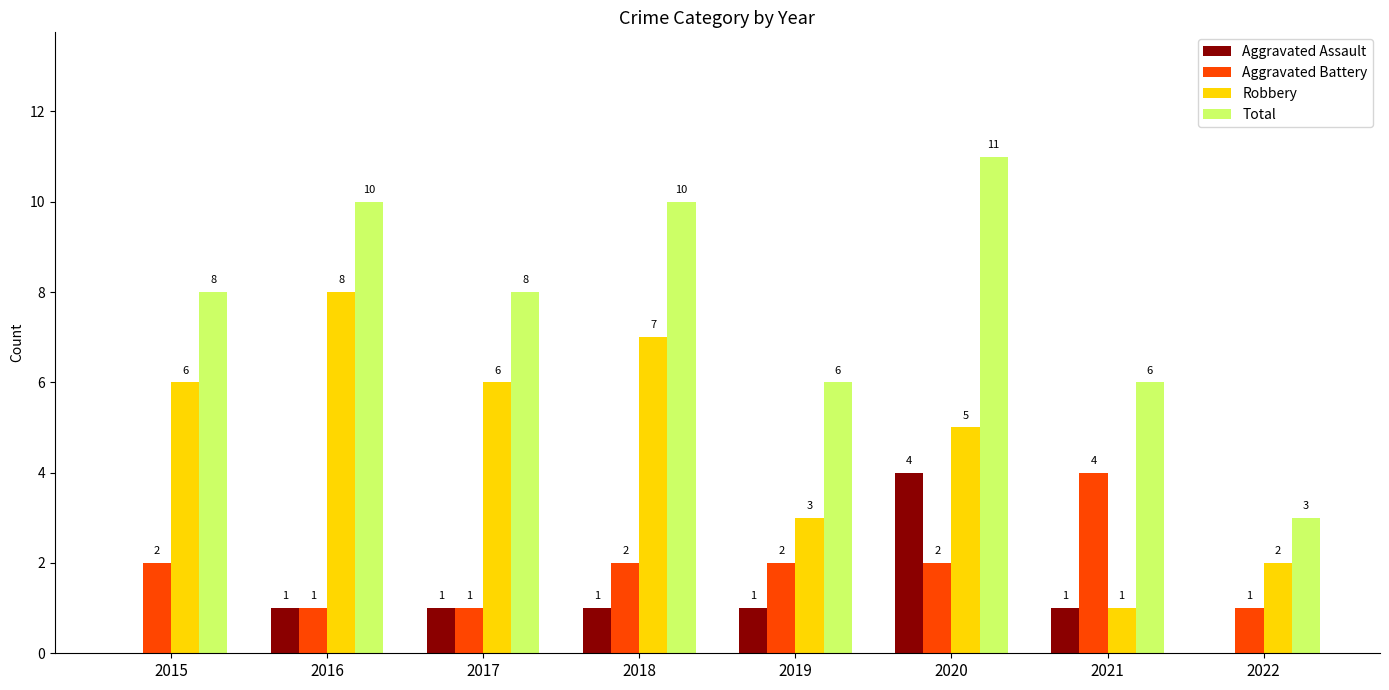

The value of Robbery at 2016 is 8. True or false?

True